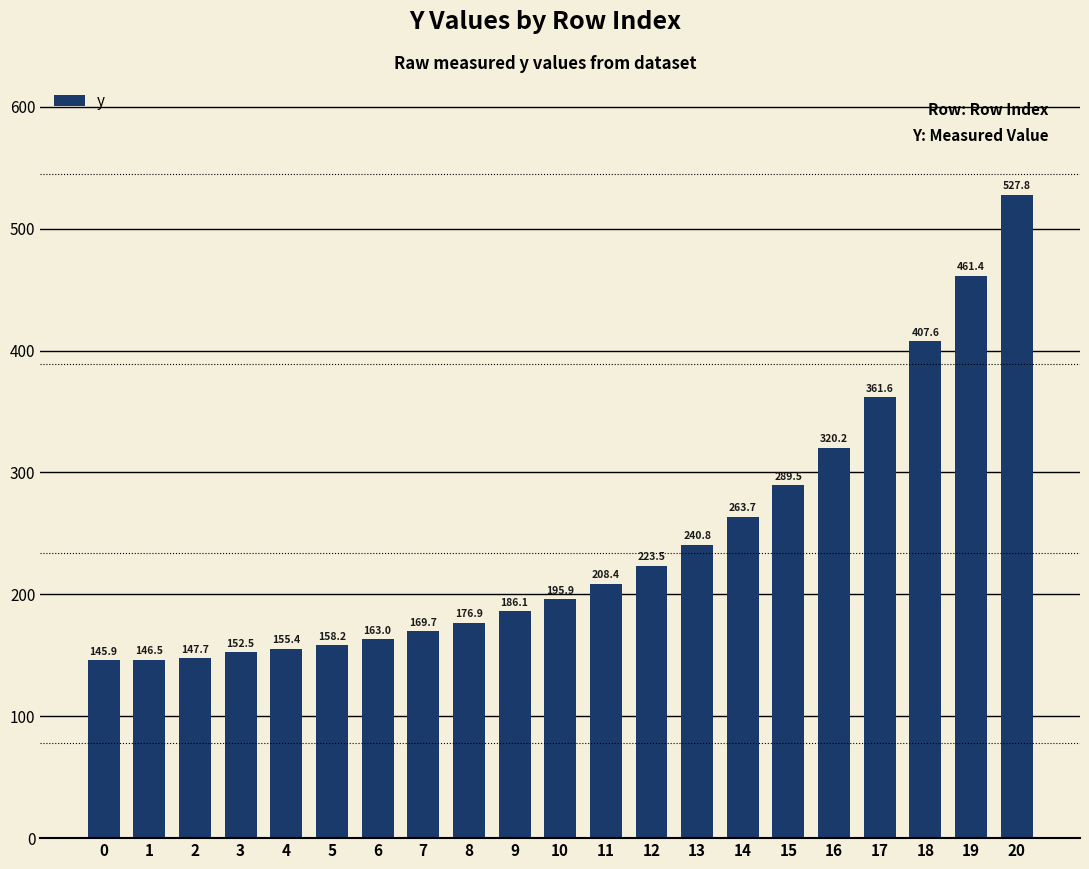

How many bars are there in total?

21